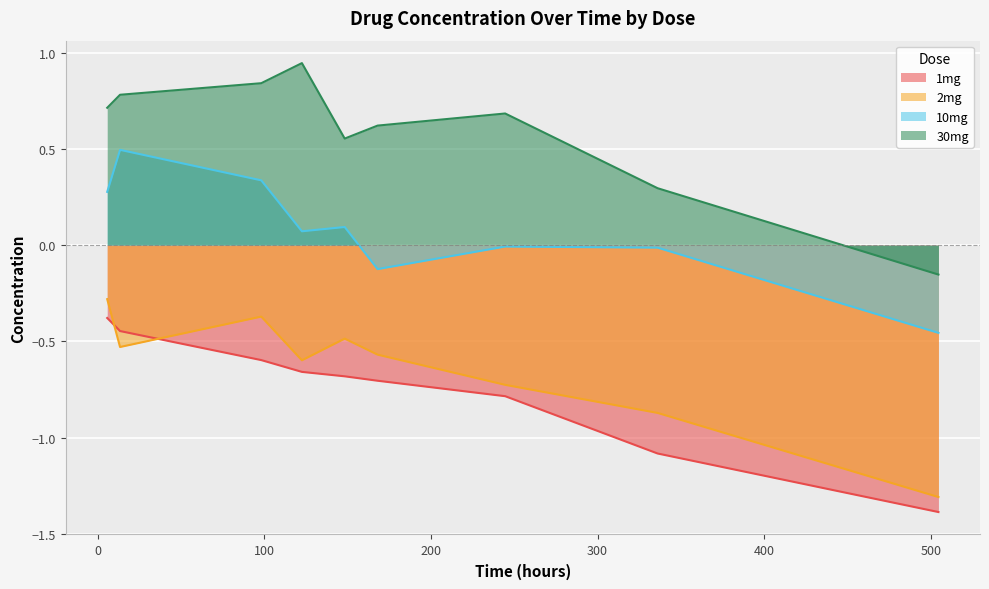

True or false: 30mg and 10mg cross at least once.

False